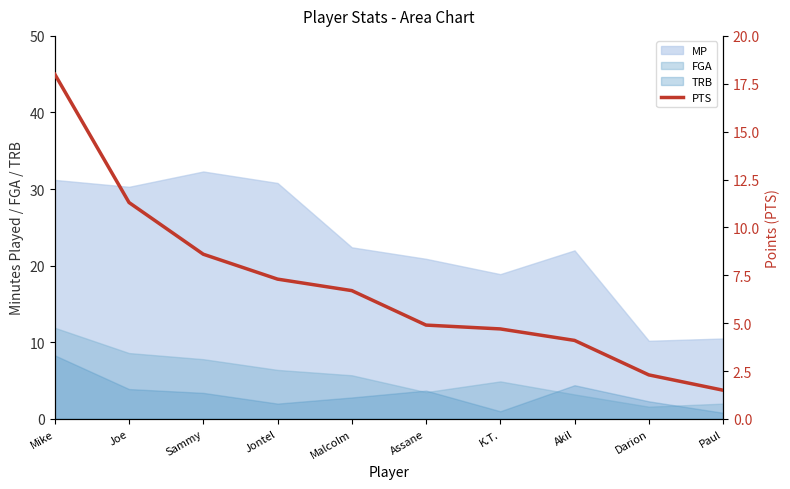

What is the change in value from Akil to Paul?

-2.6